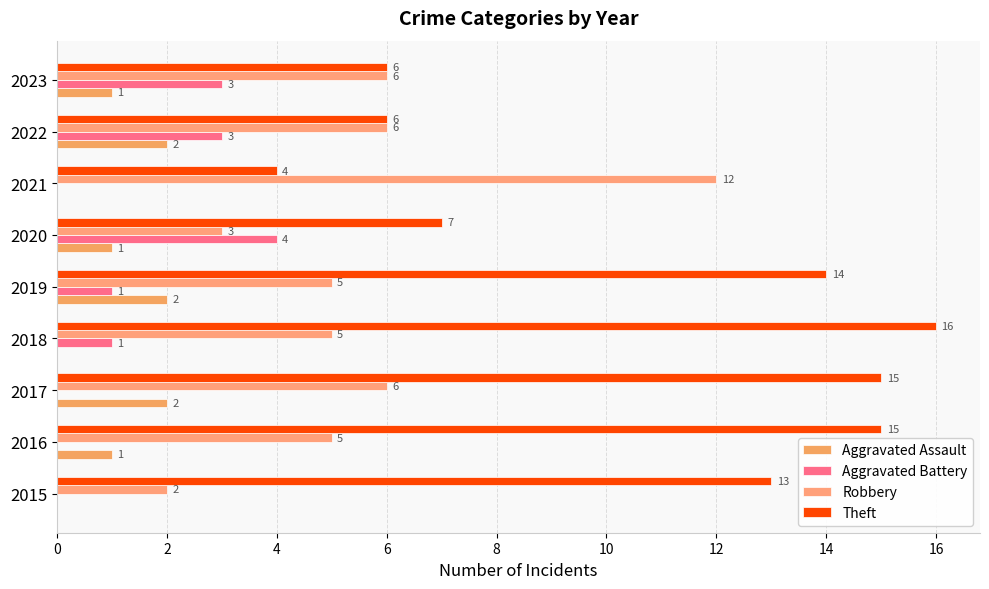

How many distinct data groups are displayed?

4